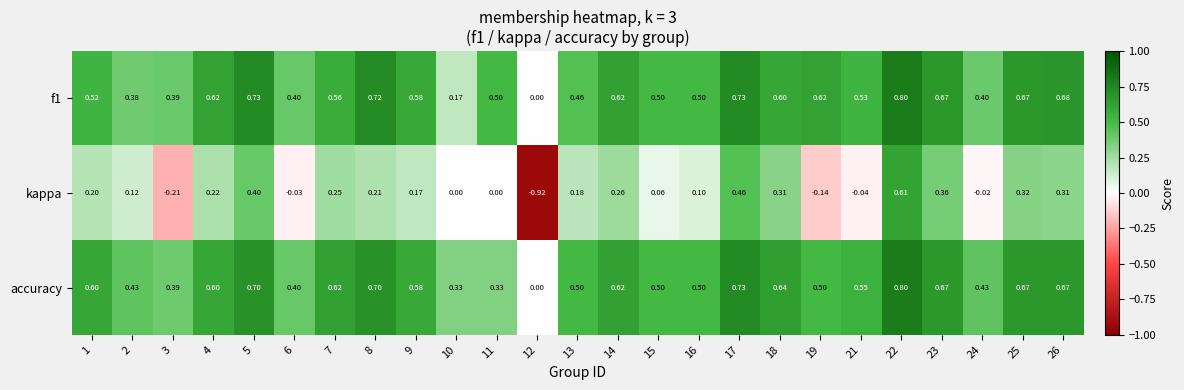

Which series has the widest spread of values?

kappa